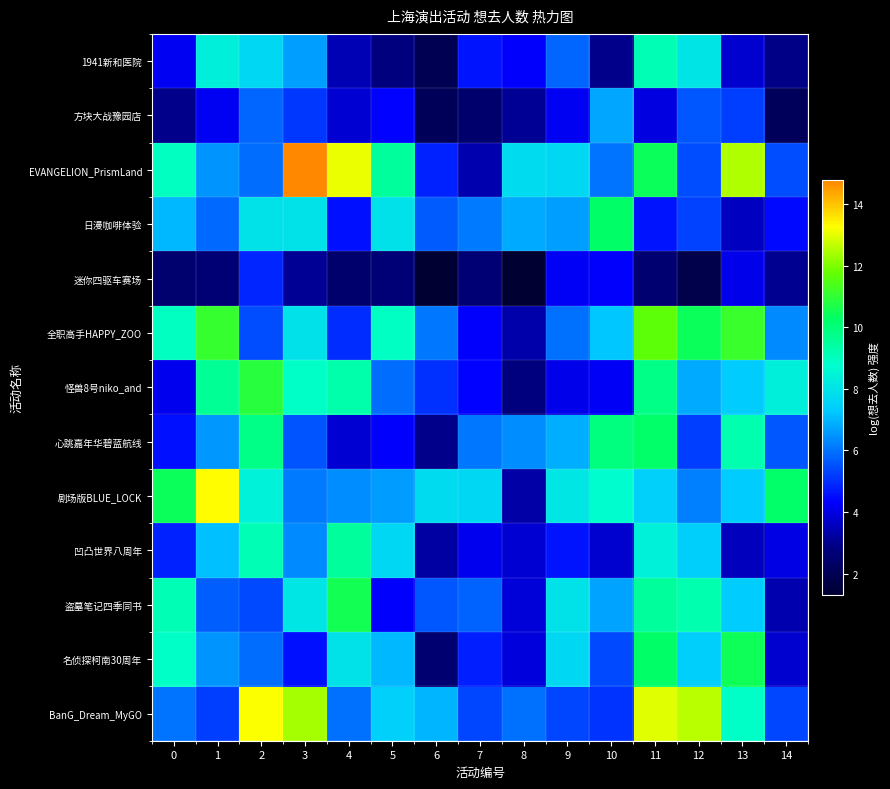

Which label corresponds to the smallest value in the chart?

8